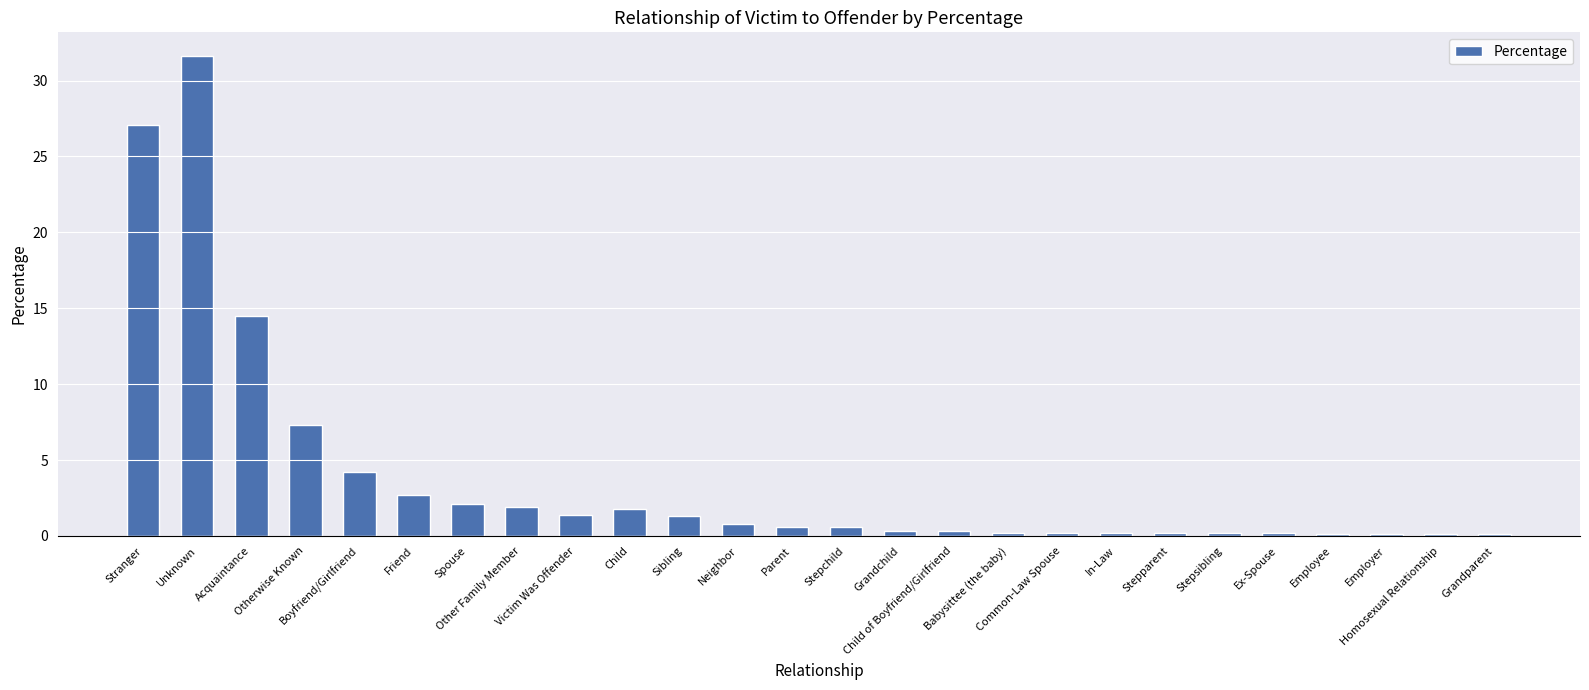

Does the chart contain stacked bars?

No